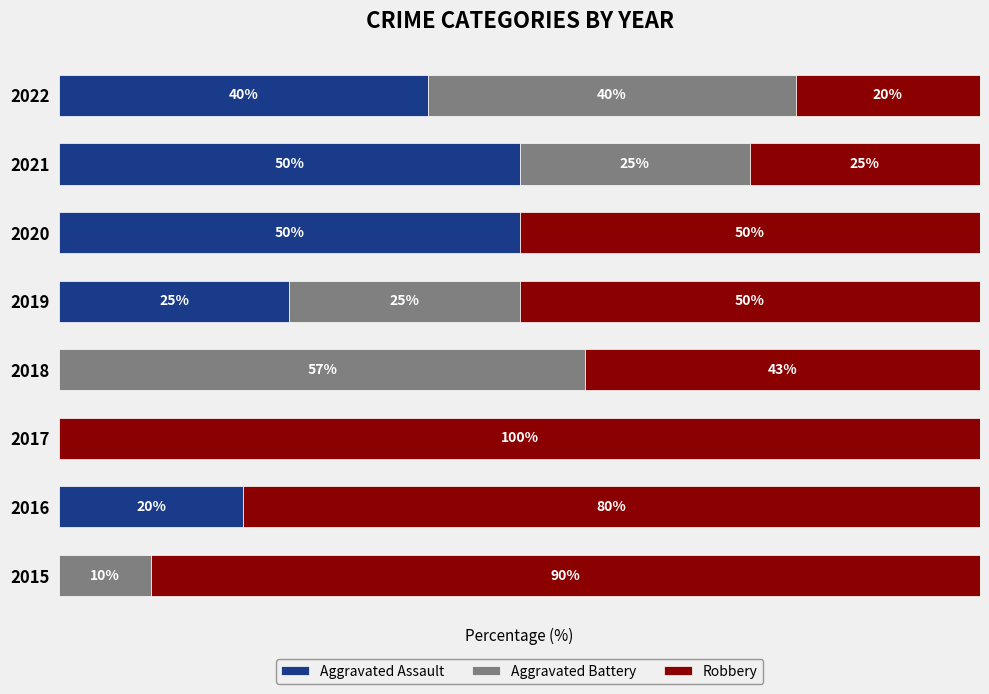

Reading right to left, what are all the values shown in this chart?

Aggravated Assault: 40.0	50.0	50.0	25.0	0.0	0.0	20.0	0.0
Aggravated Battery: 40.0	25.0	0.0	25.0	57.1	0.0	0.0	10.0
Robbery: 20.0	25.0	50.0	50.0	42.9	100.0	80.0	90.0